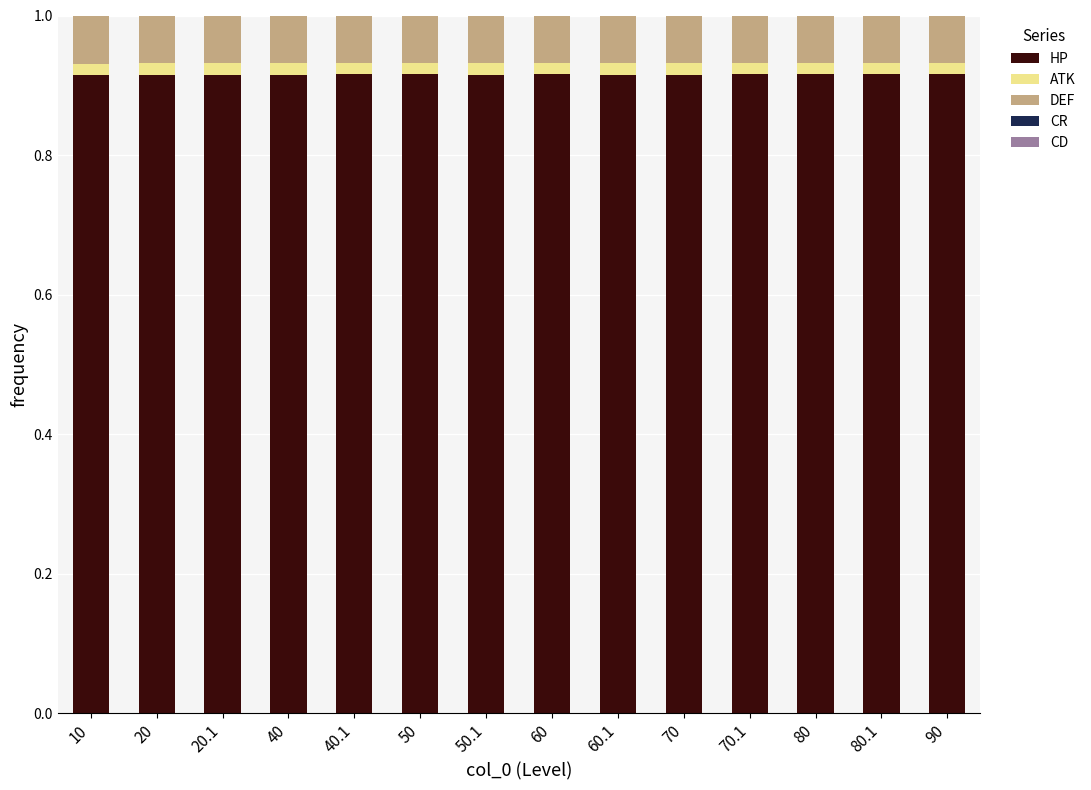

What is the sum of all HP values?

12.8